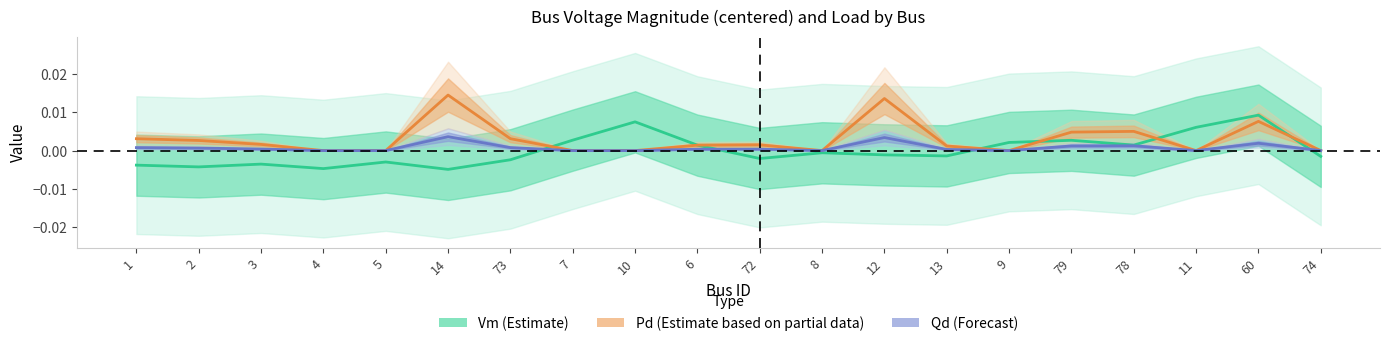

Is it true that Vm (Estimate) equals -0.0 at 2?

True